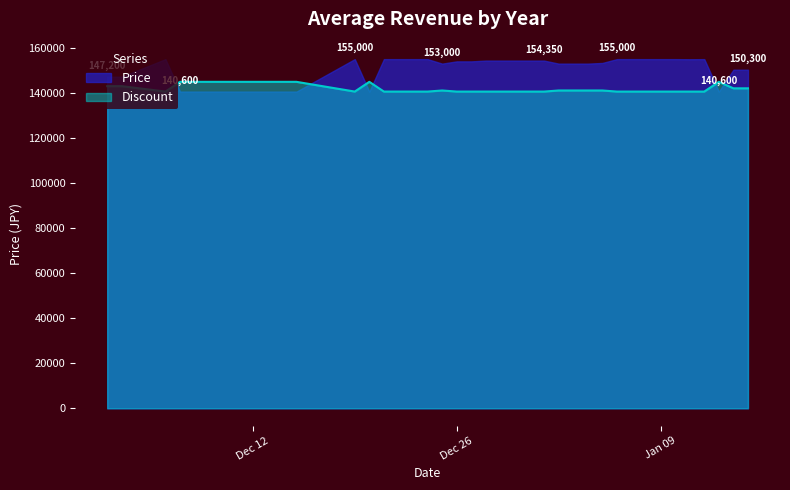

What is the total value across all series at 2024-01-10?

295600